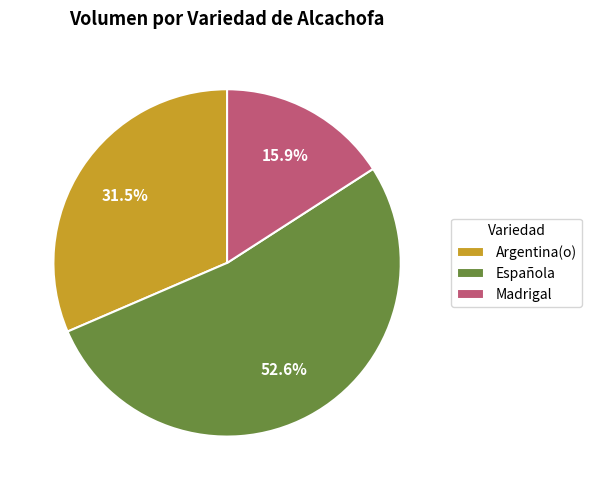

Rank the categories by value from highest to lowest.

Española, Argentina(o), Madrigal